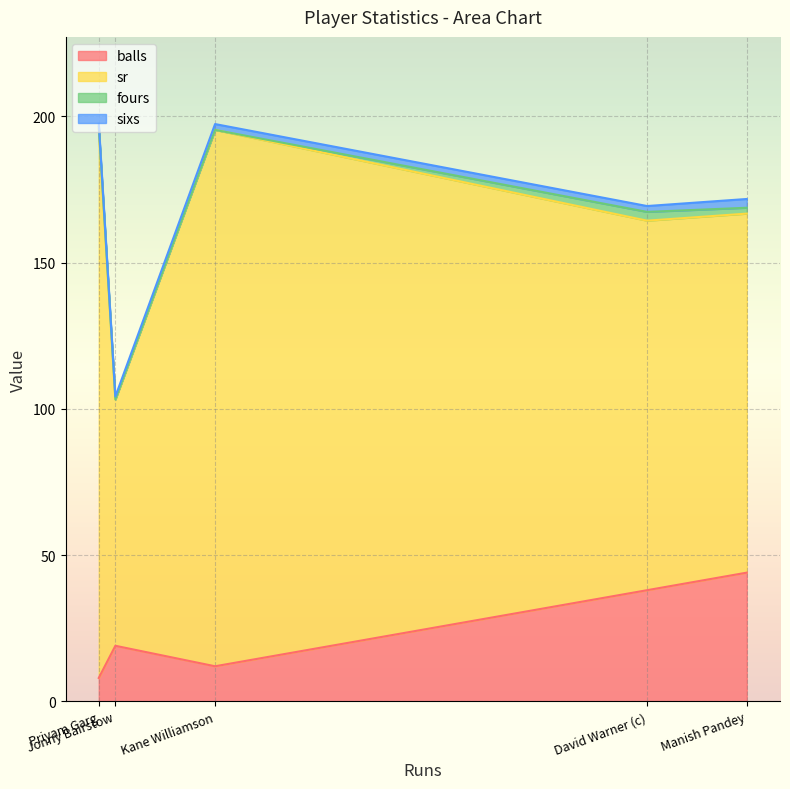

Where is the first local minimum for fours?

Jonny Bairstow